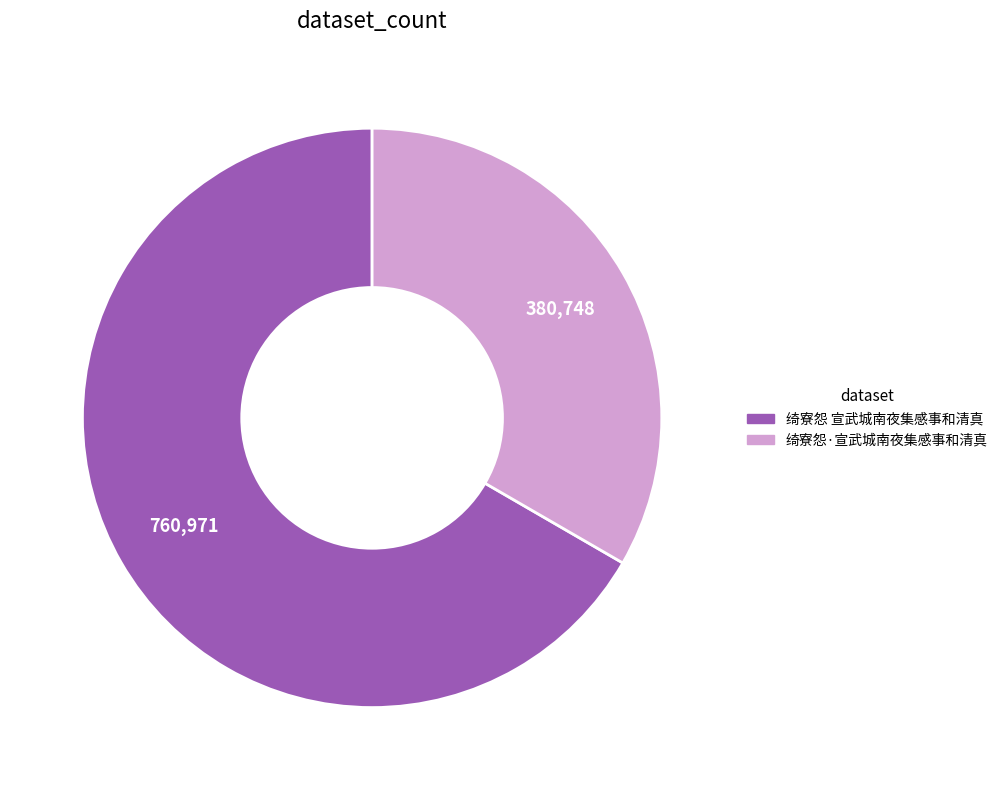

How many segments does this pie chart have?

2